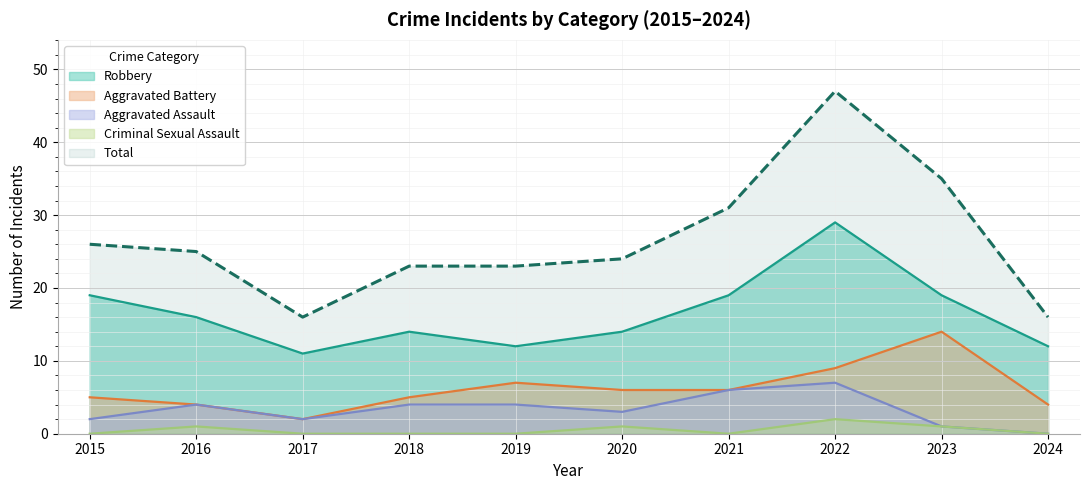

Between 2021 and 2018, which is larger?

2021